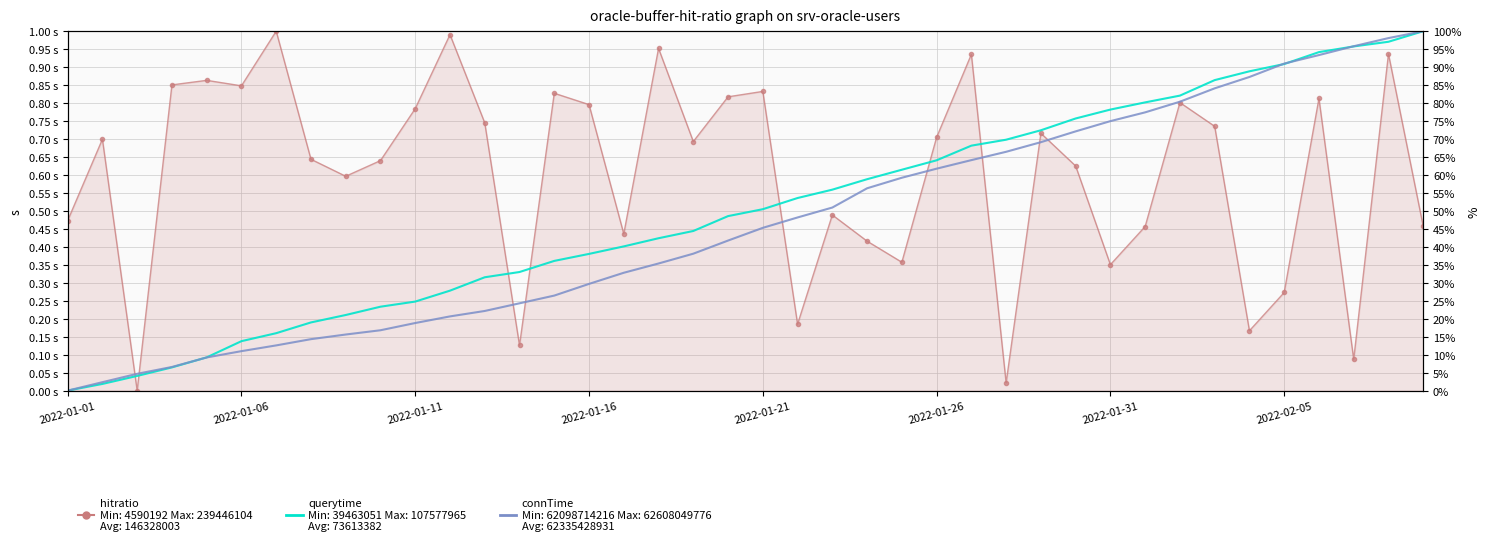

What is the greatest value displayed?

1.0